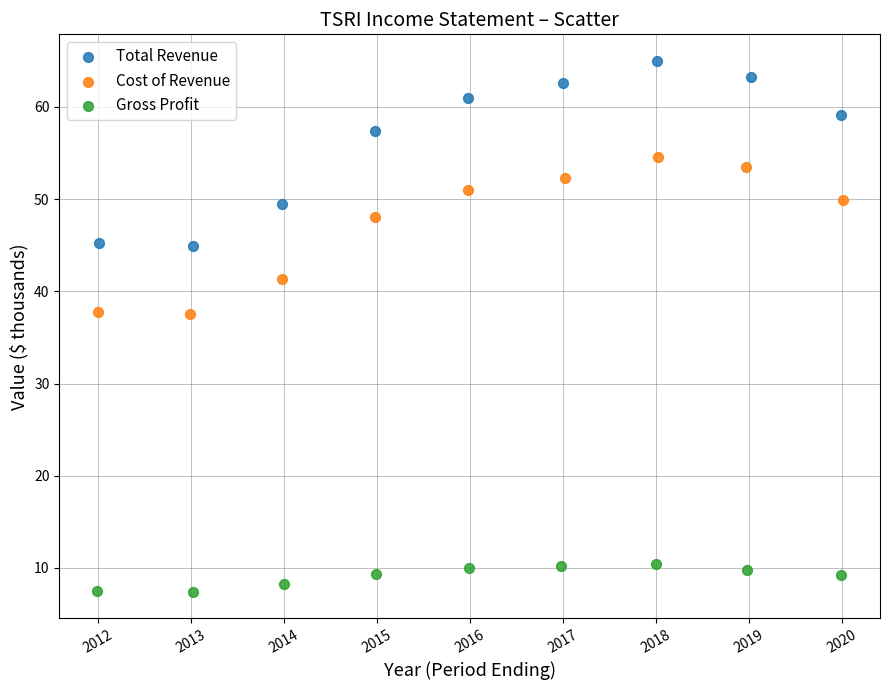

Which series contains the highest Y value?

Total Revenue